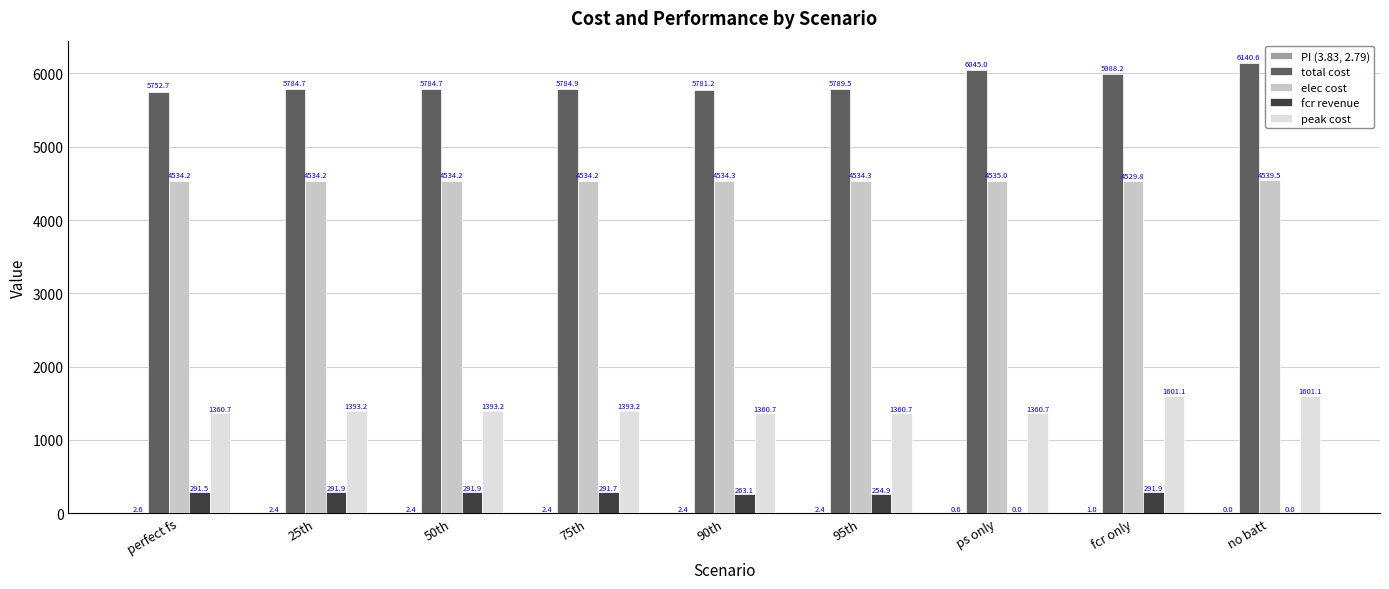

Between perfect fs and 95th, which series saw the biggest shift?

total cost